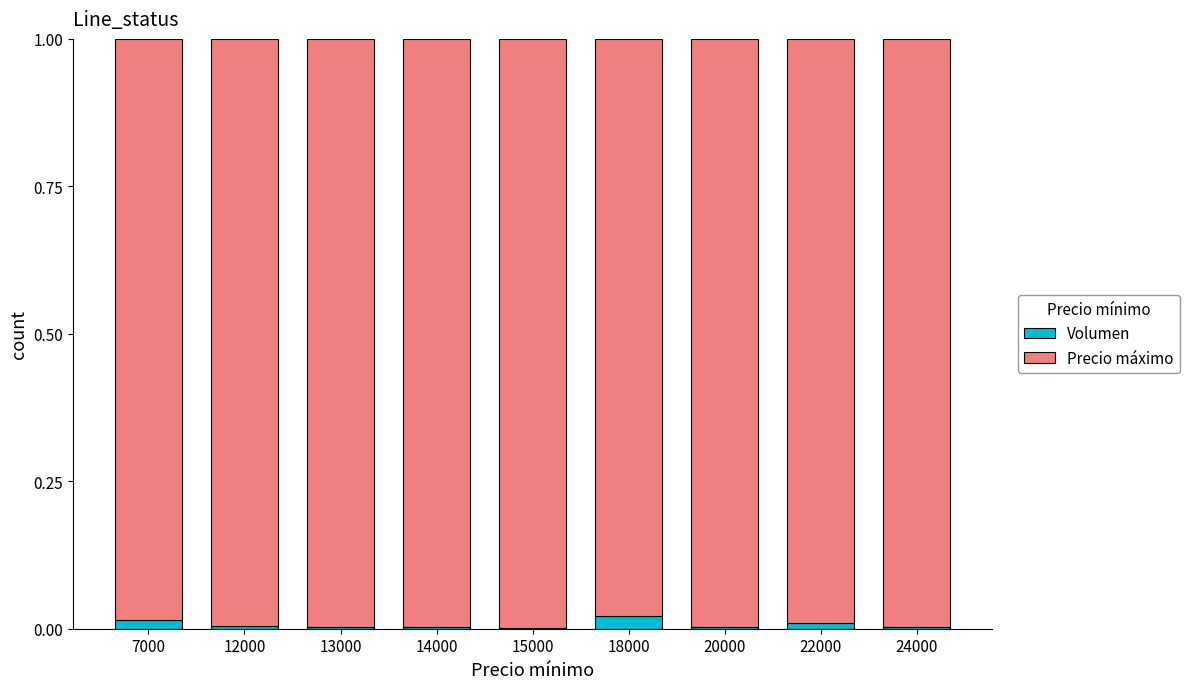

The Volumen series shows 0.0 at 14000. True or false?

True